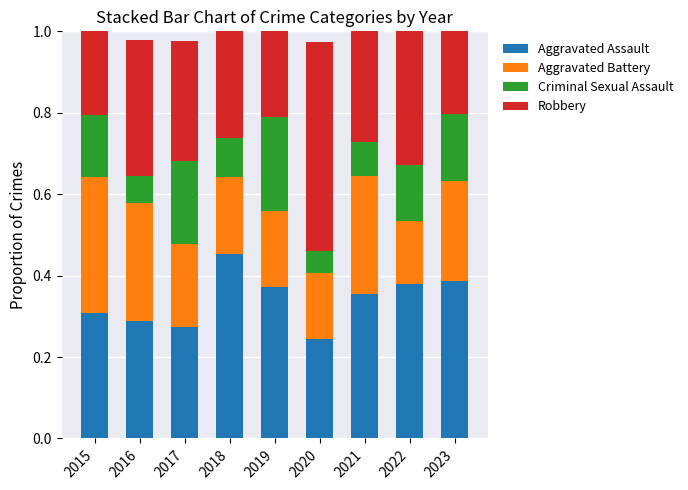

The Aggravated Assault series shows 0.1 at 2018. True or false?

False